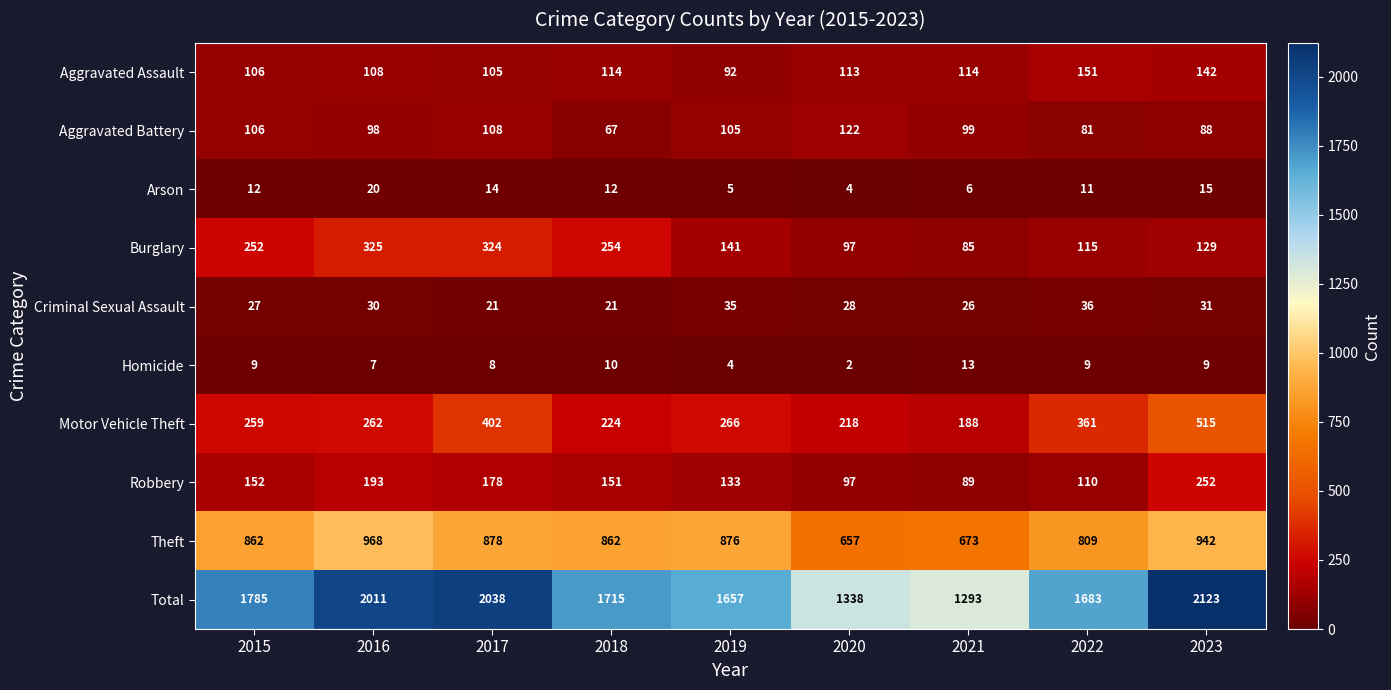

How many values in the Motor Vehicle Theft series are below 262?

4